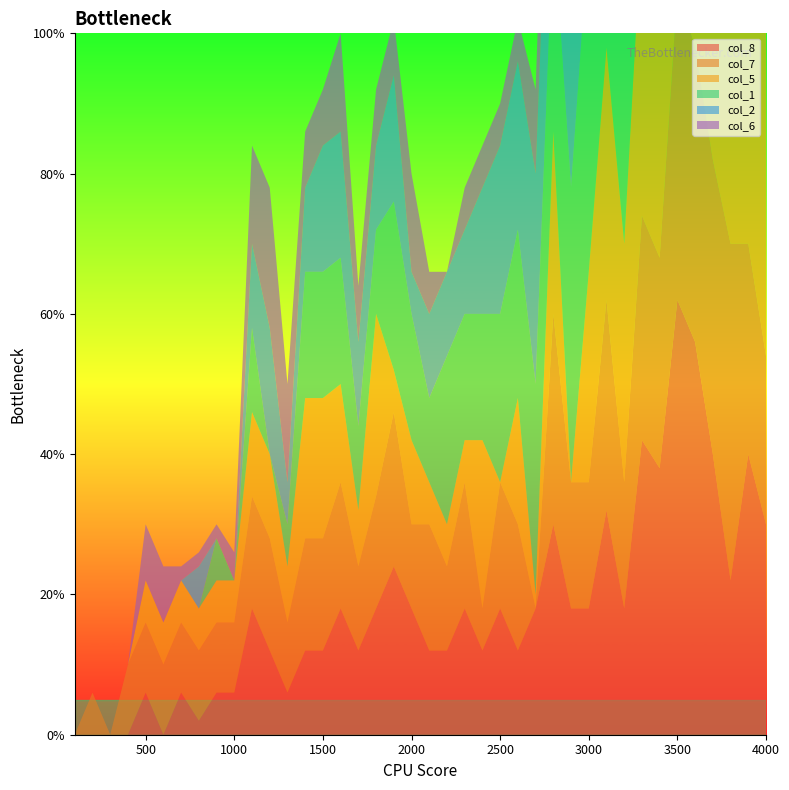

Reading left to right, list all the values displayed in this chart.

col_8: 100=0	200=0	300=0	400=0	500=6	600=0	700=6	800=2	900=6	1000=6	1100=18	1200=12	1300=6	1400=12	1500=12	1600=18	1700=12	1800=18	1900=24	2000=18	2100=12	2200=12	2300=18	2400=12	2500=18	2600=12	2700=18	2800=30	2900=18	3000=18	3100=32	3200=18	3300=42	3400=38	3500=62	3600=56	3700=40	3800=22	3900=40	4000=30
col_7: 100=0	200=6	300=0	400=10	500=10	600=10	700=10	800=10	900=10	1000=10	1100=16	1200=16	1300=10	1400=16	1500=16	1600=18	1700=12	1800=16	1900=22	2000=12	2100=18	2200=12	2300=18	2400=6	2500=18	2600=18	2700=0	2800=30	2900=18	3000=18	3100=30	3200=18	3300=32	3400=30	3500=44	3600=42	3700=42	3800=48	3900=30	4000=24
col_5: 100=0	200=0	300=0	400=0	500=6	600=6	700=6	800=6	900=6	1000=6	1100=12	1200=12	1300=8	1400=20	1500=20	1600=14	1700=8	1800=26	1900=6	2000=12	2100=6	2200=6	2300=6	2400=24	2500=0	2600=18	2700=2	2800=26	2900=0	3000=30	3100=36	3200=34	3300=42	3400=54	3500=66	3600=60	3700=48	3800=48	3900=48	4000=84
col_1: 100=0	200=0	300=0	400=0	500=0	600=0	700=0	800=0	900=6	1000=0	1100=12	1200=0	1300=6	1400=18	1500=18	1600=18	1700=12	1800=12	1900=24	2000=18	2100=12	2200=24	2300=18	2400=18	2500=24	2600=24	2700=30	2800=30	2900=42	3000=48	3100=42	3200=56	3300=68	3400=68	3500=68	3600=50	3700=38	3800=32	3900=50	4000=32
col_2: 100=0	200=0	300=0	400=0	500=0	600=0	700=0	800=6	900=0	1000=0	1100=12	1200=18	1300=6	1400=12	1500=18	1600=18	1700=12	1800=12	1900=18	2000=6	2100=12	2200=12	2300=12	2400=18	2500=24	2600=24	2700=30	2800=30	2900=30	3000=36	3100=36	3200=36	3300=66	3400=66	3500=66	3600=60	3700=30	3800=36	3900=42	4000=66
col_6: 100=0	200=0	300=0	400=0	500=8	600=8	700=2	800=2	900=2	1000=4	1100=14	1200=20	1300=14	1400=8	1500=8	1600=14	1700=8	1800=8	1900=8	2000=14	2100=6	2200=0	2300=6	2400=6	2500=6	2600=6	2700=12	2800=18	2900=0	3000=18	3100=30	3200=36	3300=36	3400=36	3500=60	3600=60	3700=54	3800=48	3900=48	4000=54